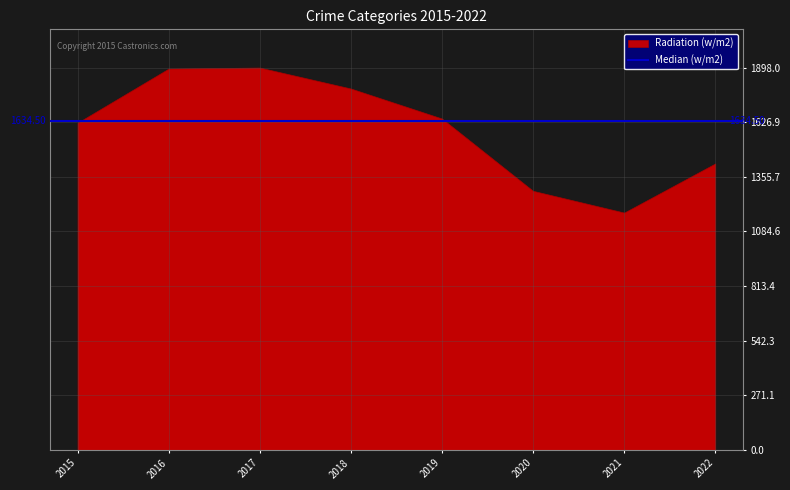

How many categories are shown in the chart?

8